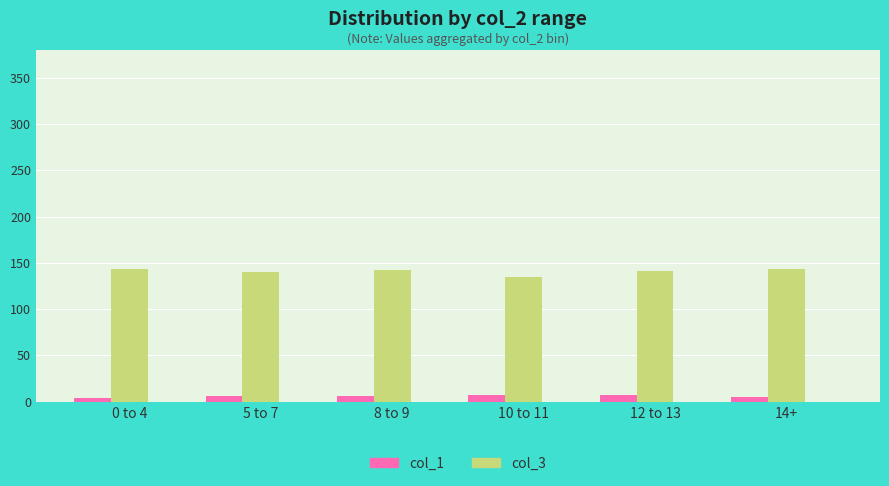

What is the label of the 1st bar from the right?

14+